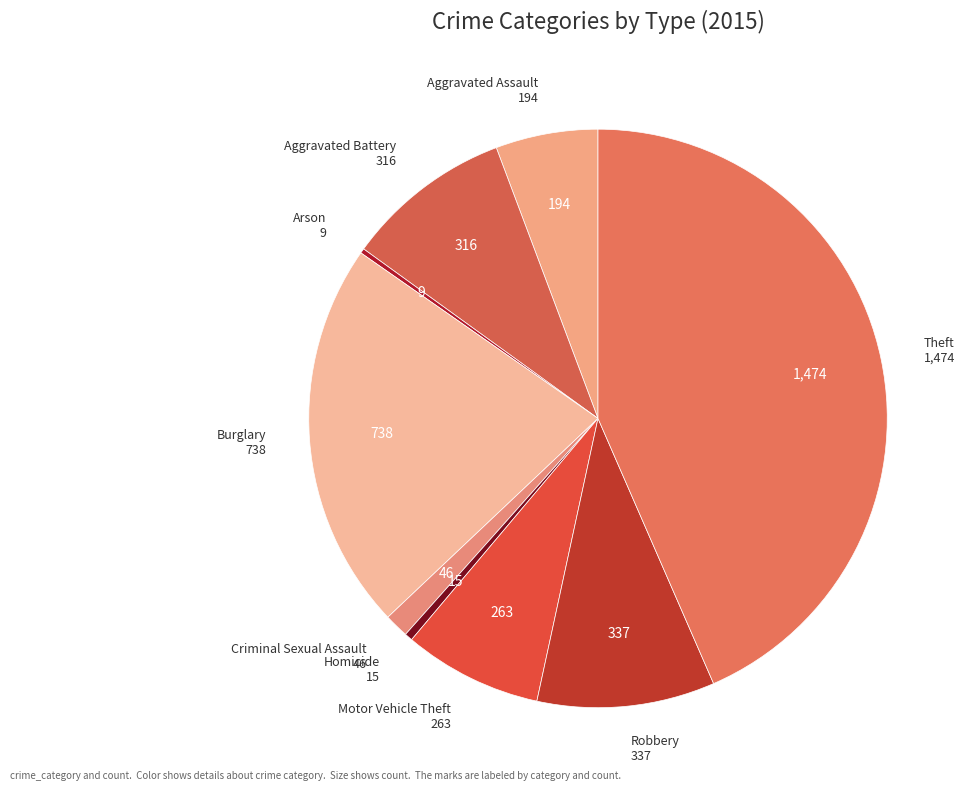

Which slice is the largest?

Theft